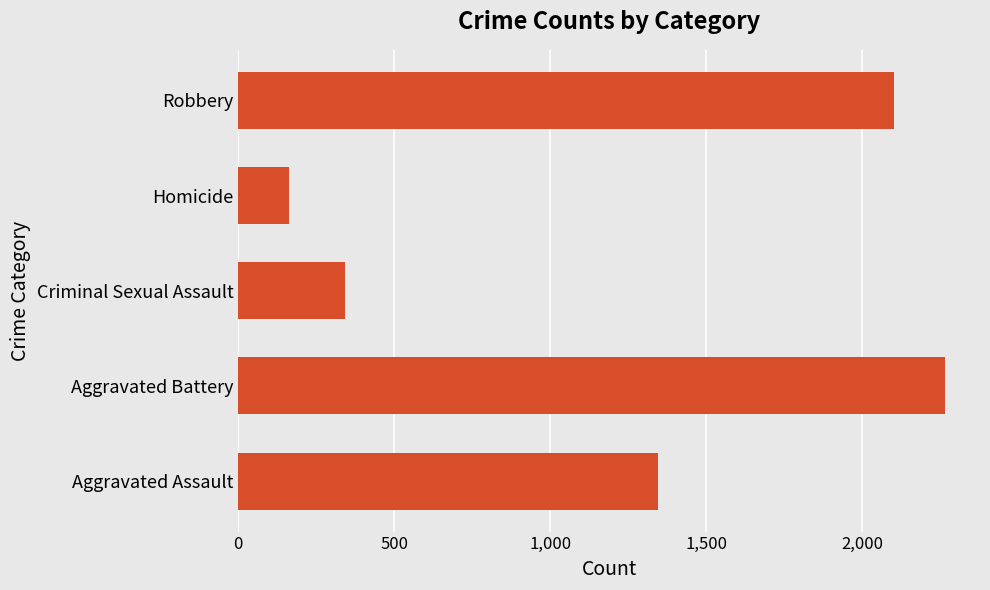

Where is the data nearest to the value 1213?

Aggravated Assault